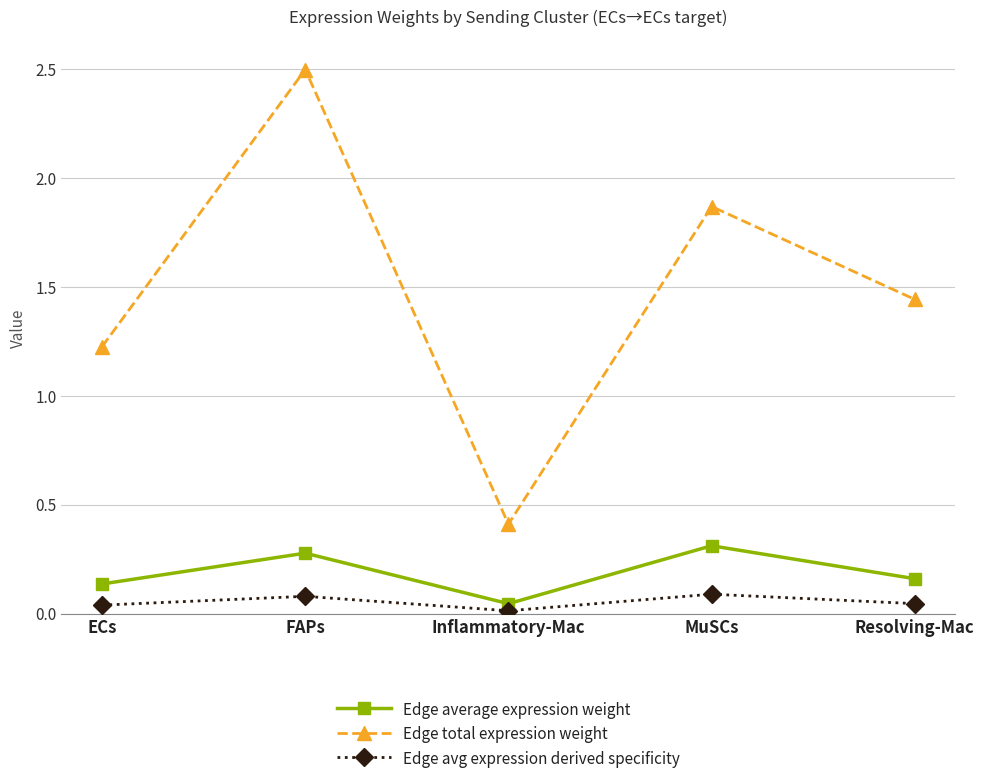

True or false: Edge total expression weight has a value of 2.5 at FAPs.

True